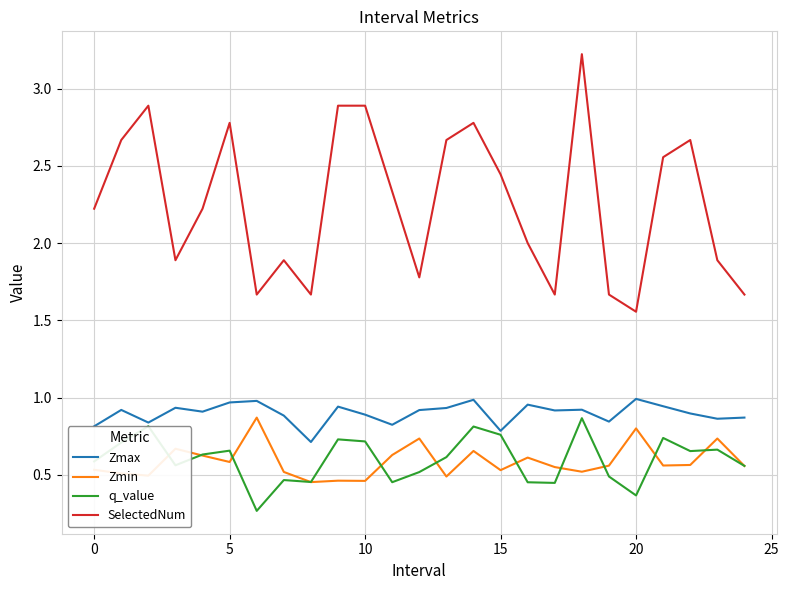

True or false: Zmin and Zmax intersect in this chart.

False